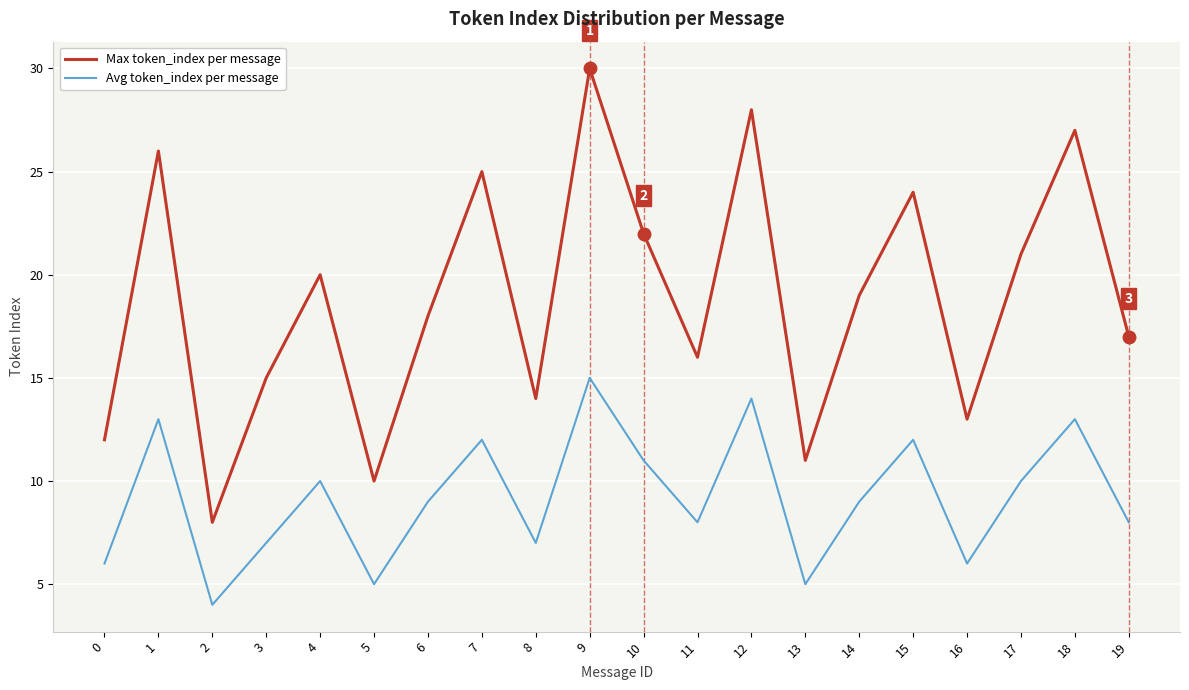

In Avg token_index per message, how many points are higher than both neighbors (excluding endpoints)?

7